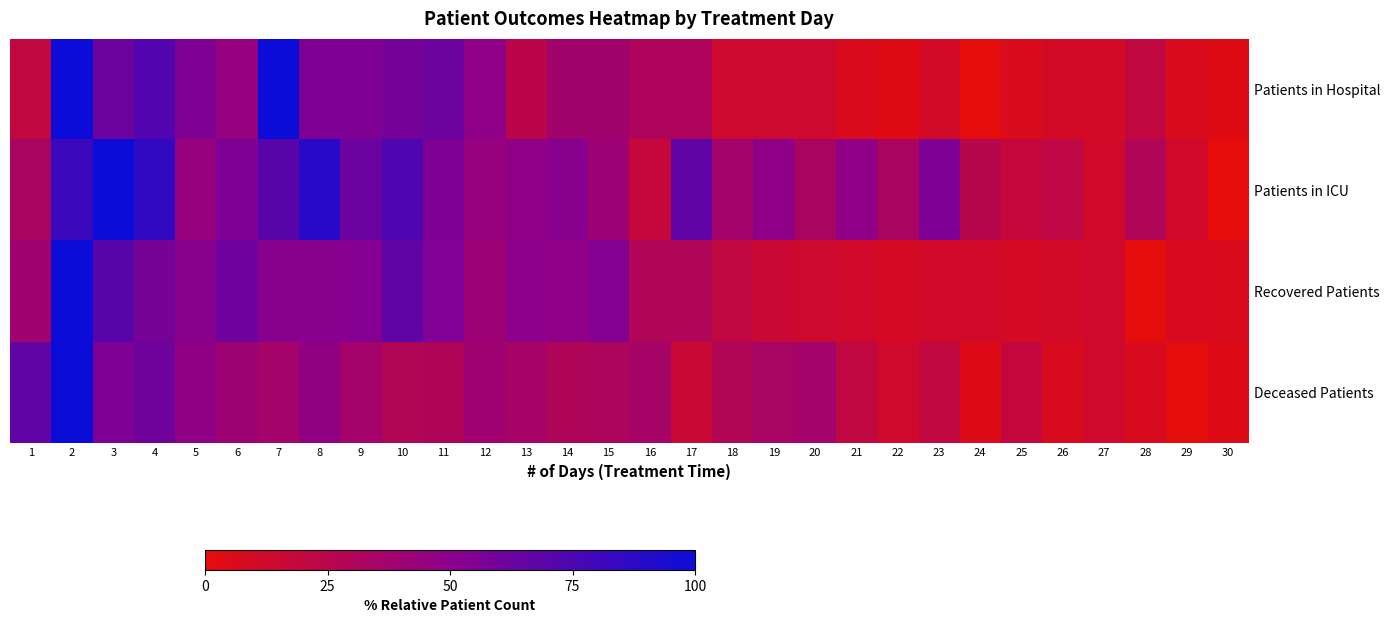

Reading left to right, list all the values displayed in this chart.

Patients in Hospital: 1=20.7	2=100.0	3=62.1	4=72.4	5=55.2	6=44.8	7=100.0	8=55.2	9=55.2	10=58.6	11=62.1	12=48.3	13=24.1	14=37.9	15=37.9	16=31.0	17=31.0	18=13.8	19=13.8	20=13.8	21=6.9	22=3.4	23=10.3	24=0.0	25=6.9	26=10.3	27=10.3	28=20.7	29=6.9	30=3.4
Patients in ICU: 1=33.3	2=81.5	3=100.0	4=85.2	5=44.4	6=55.6	7=70.4	8=88.9	9=63.0	10=74.1	11=55.6	12=44.4	13=48.1	14=51.9	15=40.7	16=18.5	17=66.7	18=37.0	19=48.1	20=33.3	21=48.1	22=33.3	23=55.6	24=25.9	25=18.5	26=22.2	27=11.1	28=29.6	29=11.1	30=0.0
Recovered Patients: 1=38.8	2=100.0	3=70.6	4=58.1	5=51.2	6=61.3	7=51.9	8=51.2	9=52.5	10=66.9	11=54.4	12=41.2	13=49.4	14=48.1	15=52.5	16=29.4	17=30.0	18=21.2	19=15.6	20=13.8	21=11.9	22=9.4	23=11.2	24=11.2	25=9.4	26=10.6	27=12.5	28=0.0	29=7.5	30=6.9
Deceased Patients: 1=66.7	2=100.0	3=55.6	4=60.6	5=47.5	6=40.4	7=36.4	8=46.5	9=37.4	10=29.3	11=30.3	12=39.4	13=35.4	14=30.3	15=31.3	16=35.4	17=16.2	18=29.3	19=34.3	20=37.4	21=21.2	22=12.1	23=20.2	24=5.1	25=19.2	26=7.1	27=13.1	28=7.1	29=0.0	30=4.0